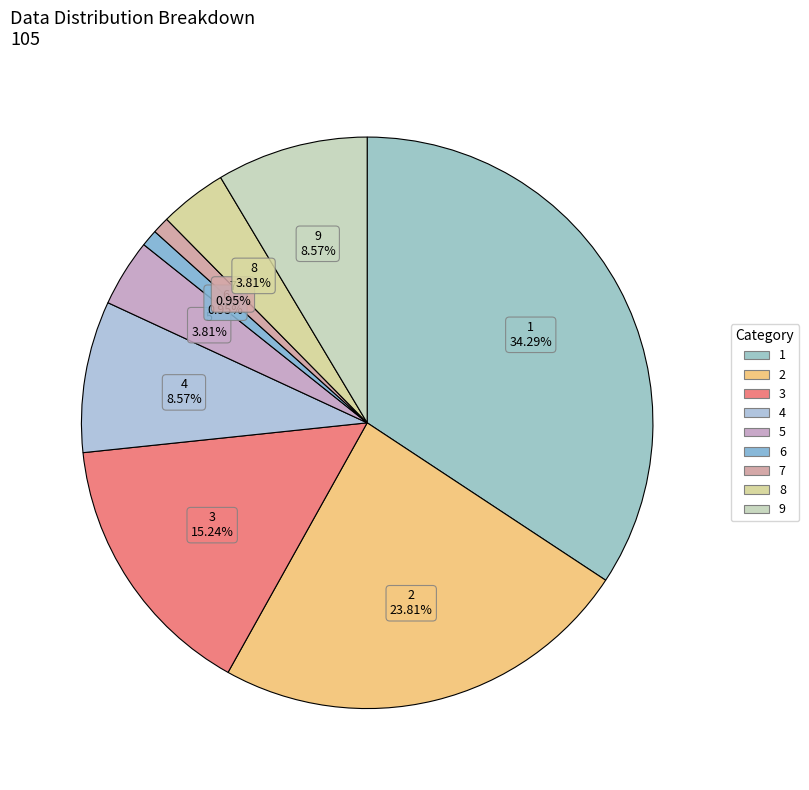

To the nearest percent, what percentage of the pie is 3?

15%